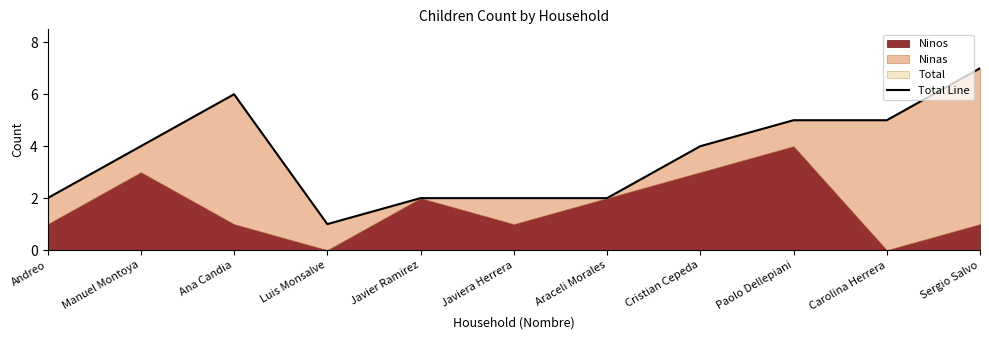

The value at Carolina Herrera is 2. True or false?

False